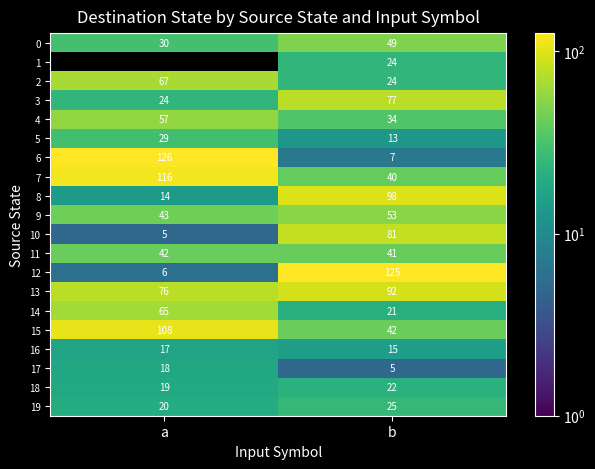

How many data points does each series have?

2